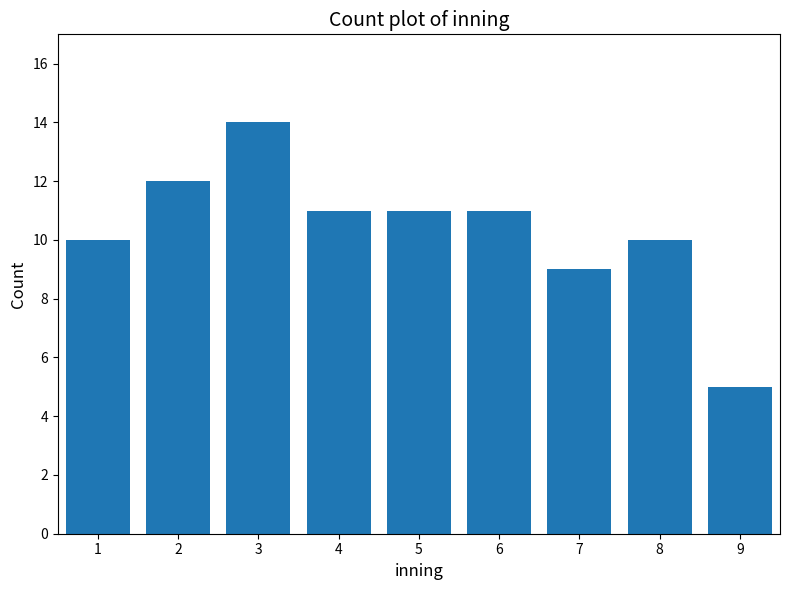

Reading left to right, what are all the values shown in this chart?

10	12	14	11	11	11	9	10	5